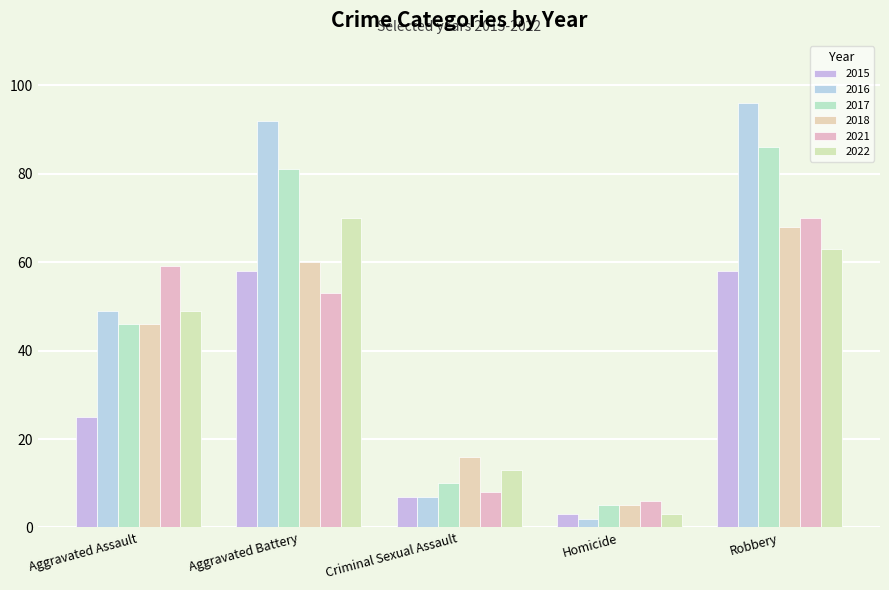

Which series has the largest range (max minus min)?

2016